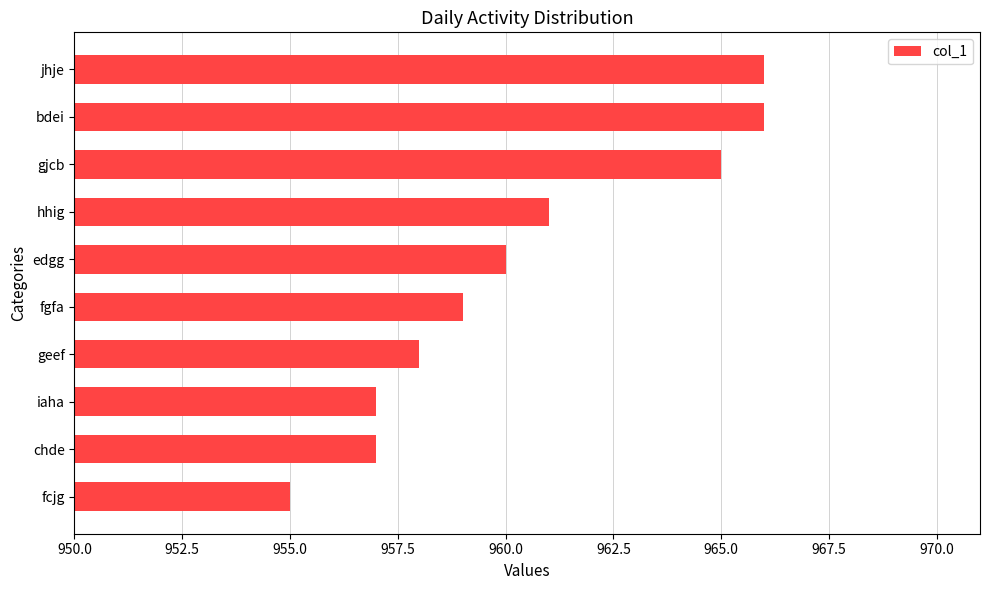

What is the greatest value displayed?

966